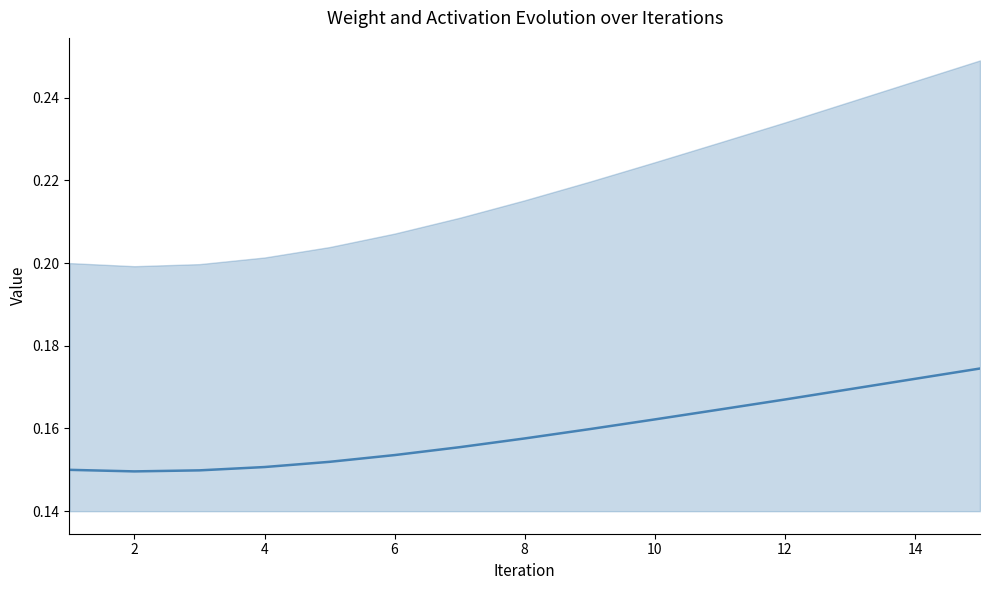

Where is the data nearest to the value 0?

2